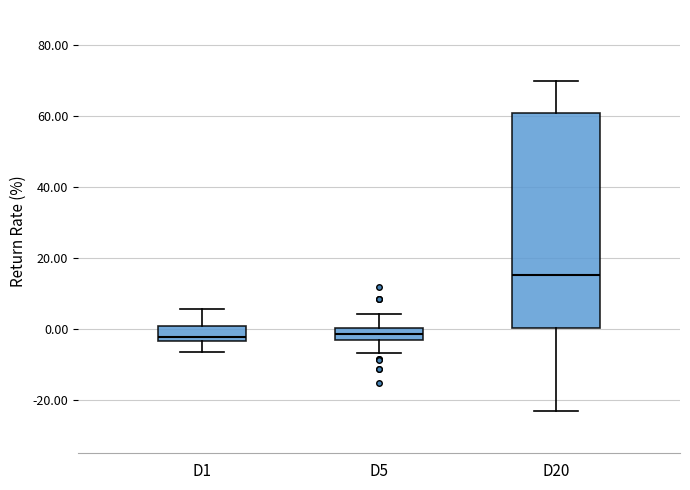

Reading left to right, transcribe this box plot: for each box, give where its median line is, the range the box spans, and where its two whiskers end, as read against the y-axis. The values are not printed on the chart, so give them approximately, as read against the axis.

D1: median -2, box -4 to 0, whiskers -6 to 6
D5: median -2 (inside the box), box -2 to 0, whiskers -6 to 4
D20: median 16, box 0 to 60, whiskers -24 to 70